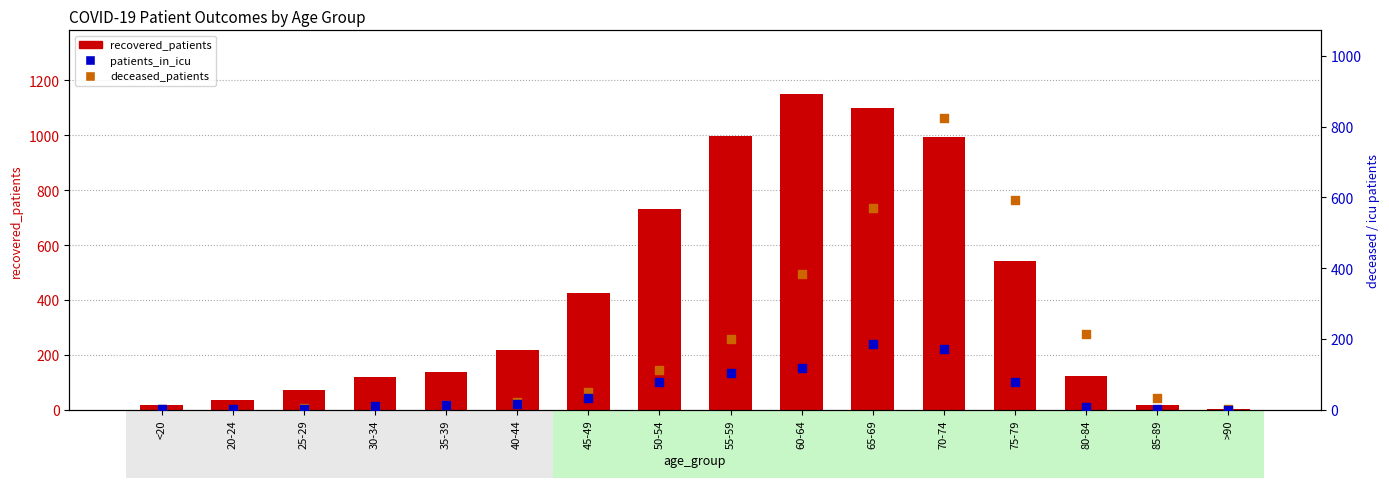

Which series has the largest total across all categories?

recovered_patients